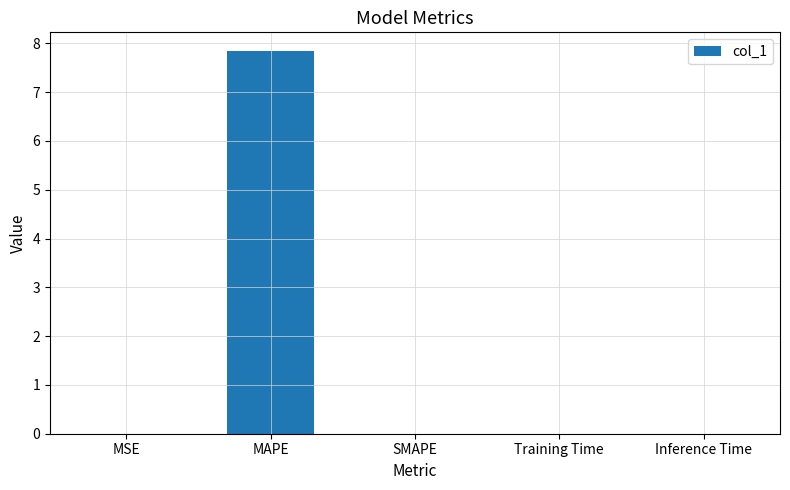

Is it true that the value at Training Time is 0.0?

True